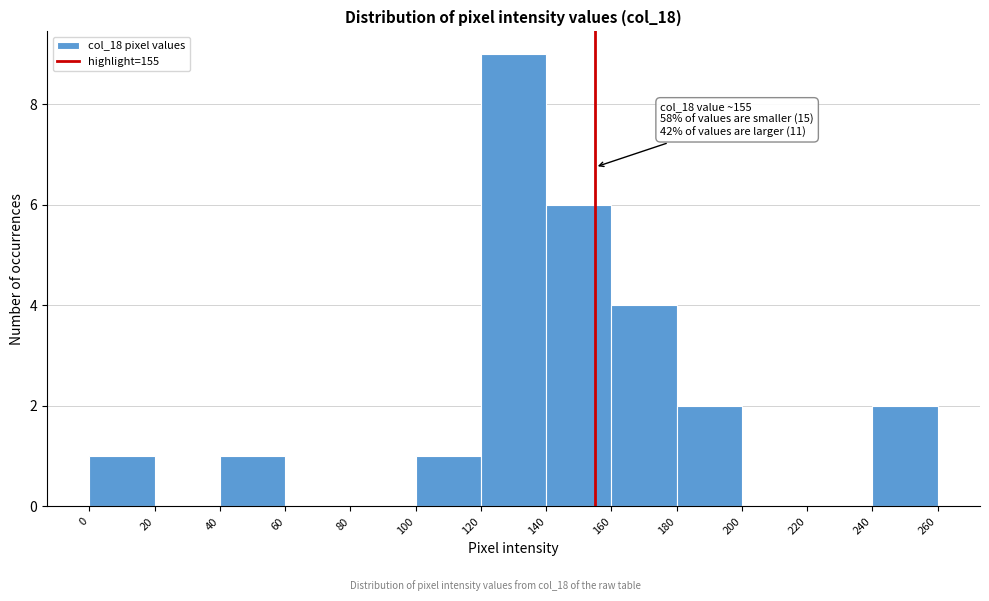

Which range on the x-axis has the tallest bar?

120 to 140